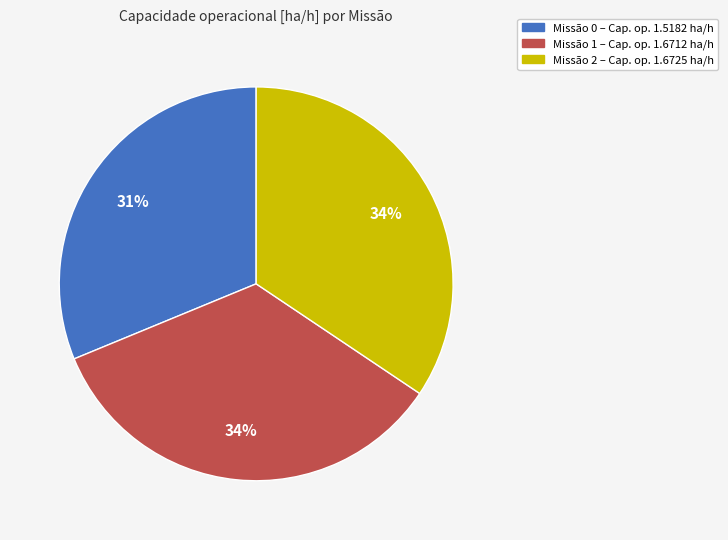

The Missão 2 – Cap. op. 1.6725 ha/h slice represents 46% of the pie. True or false?

False